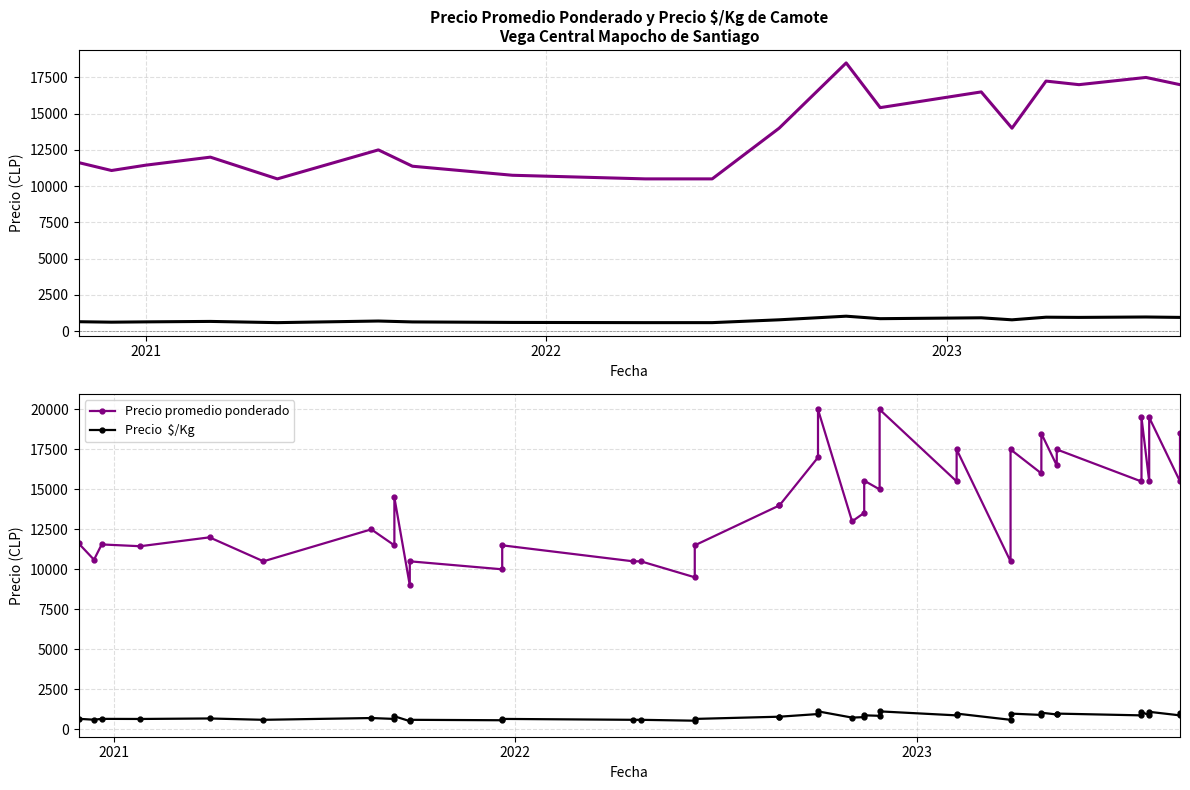

What is the minimum value shown in the chart?

500